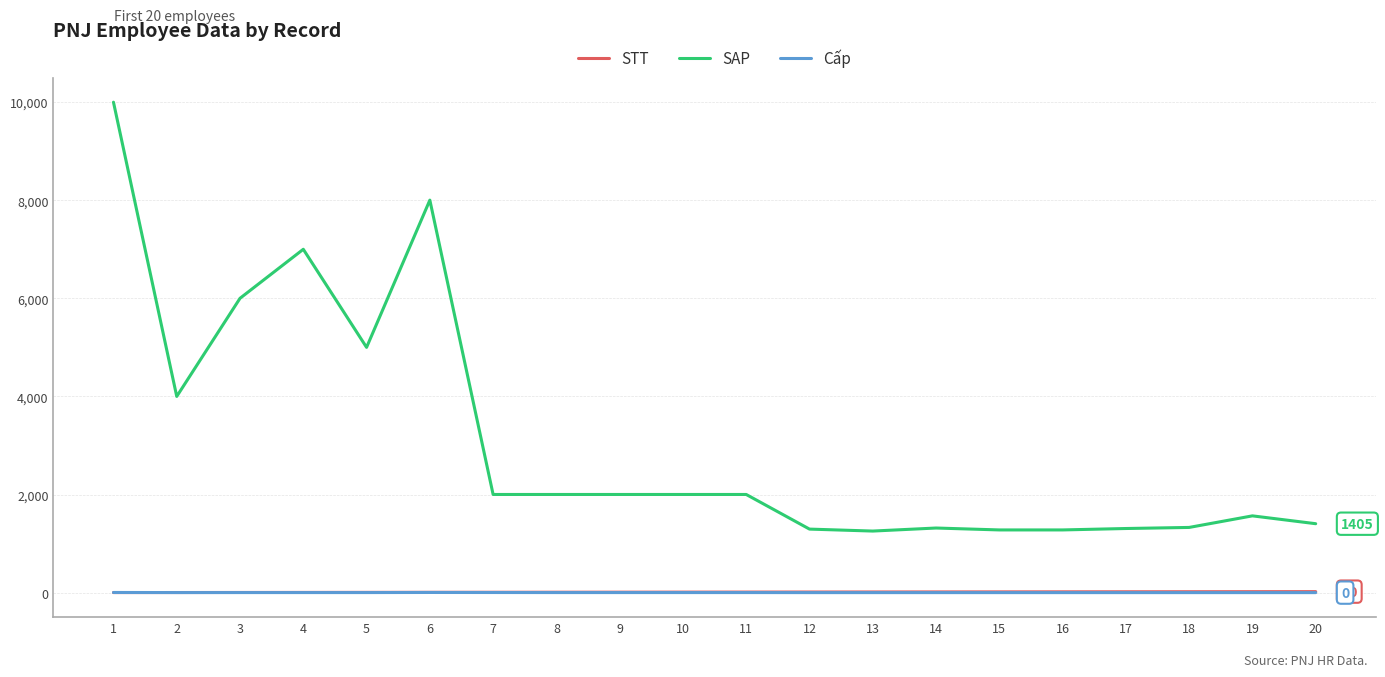

The value of SAP at 7 is 2879. True or false?

False